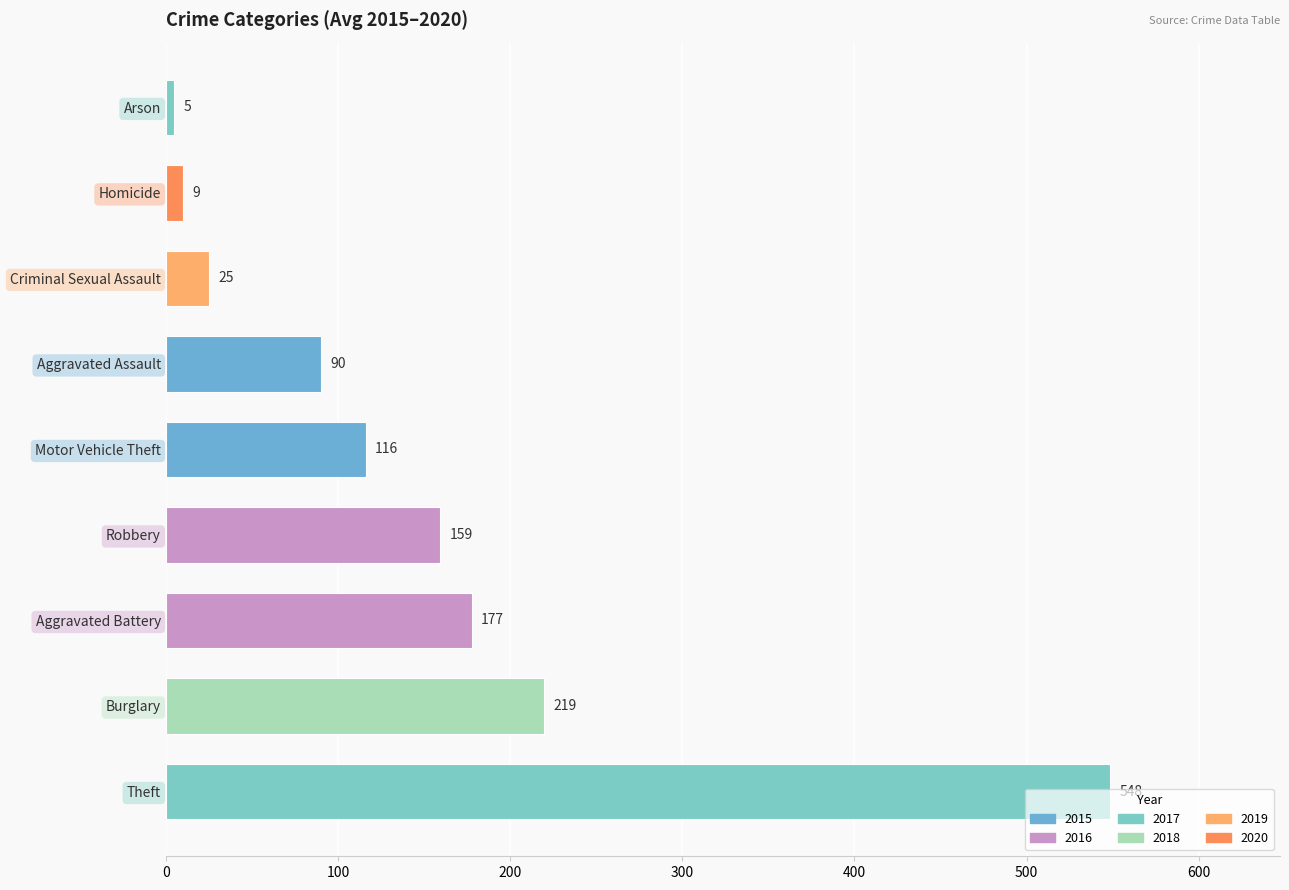

What is the approximate value at Criminal Sexual Assault?

25.3